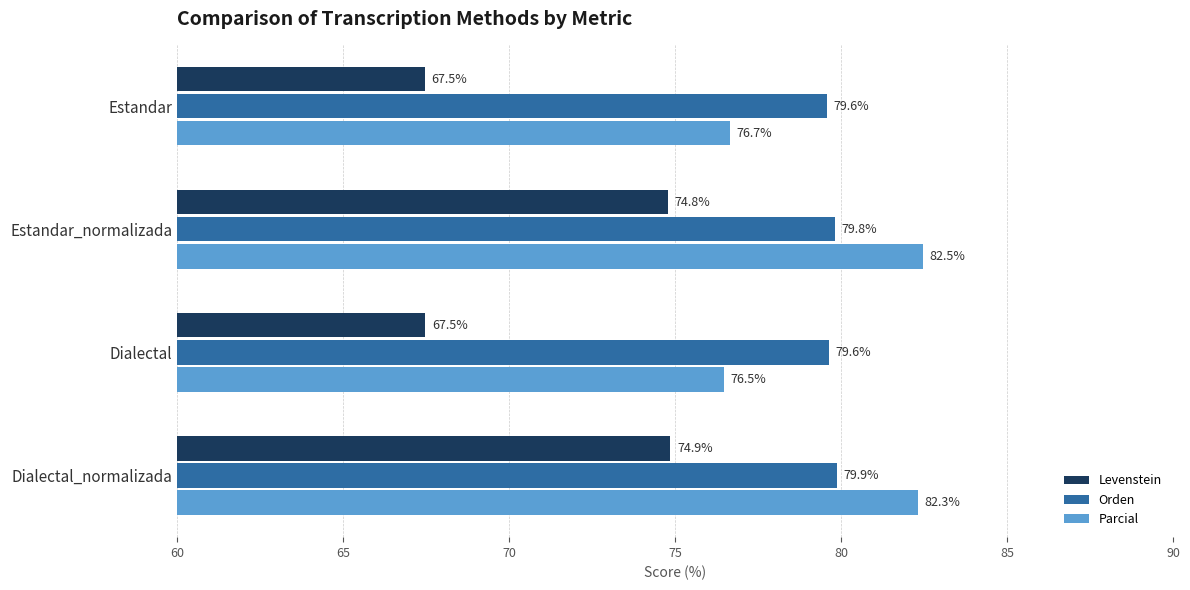

True or false: Parcial has a value of 123.3 at Estandar_normalizada.

False